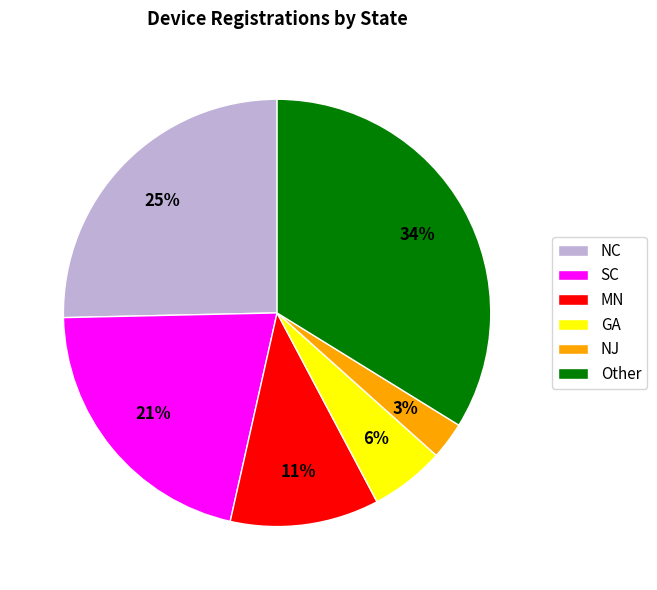

Do Other and GA together represent more than half of the pie?

No